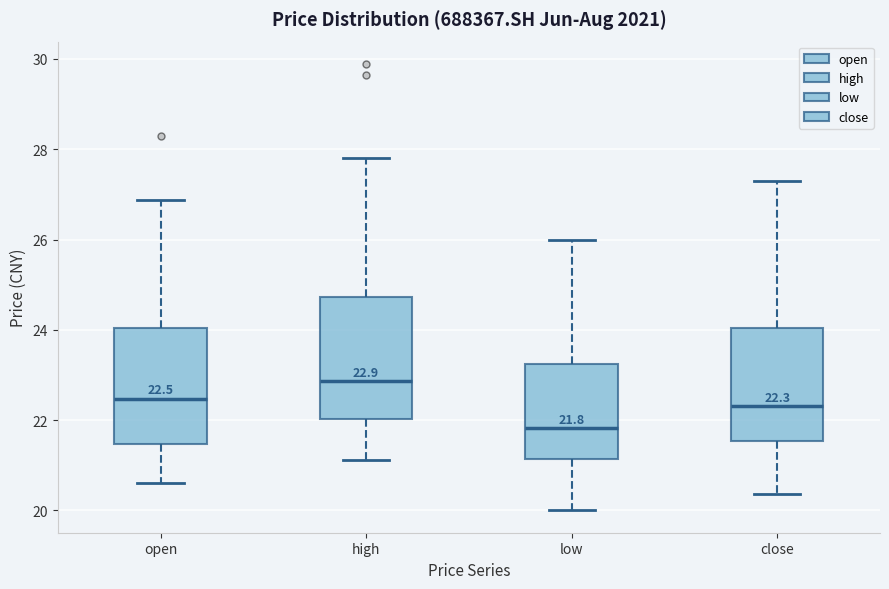

Which box has the lowest median line?

low